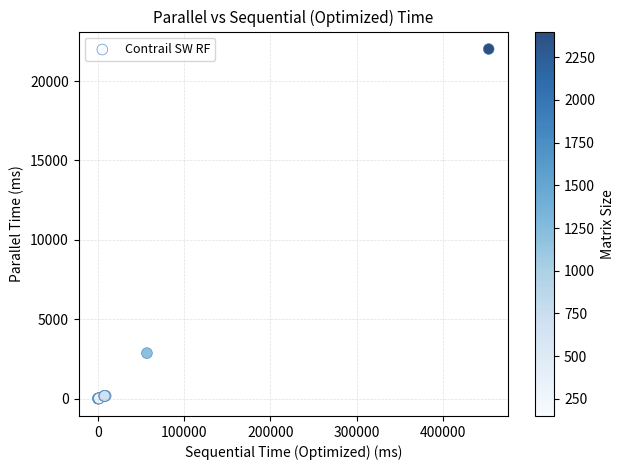

What Y value in the scatter plot is closest to 11012?

2865